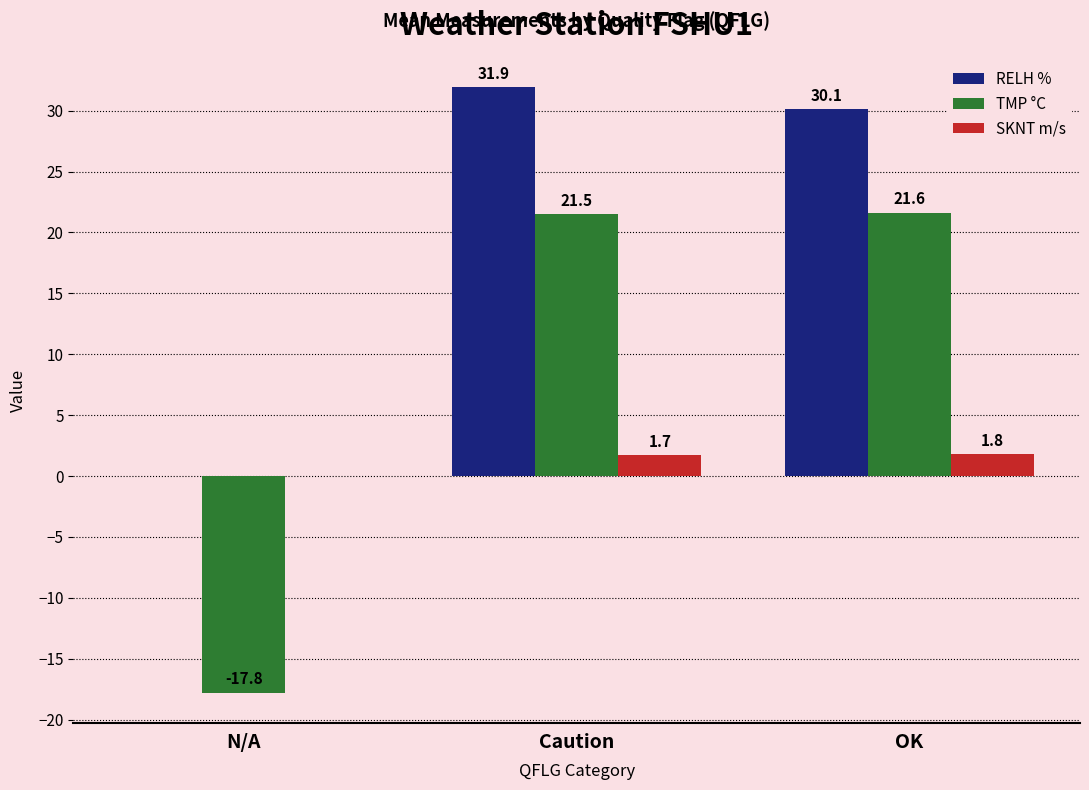

What are all the series names shown in the legend?

RELH %, TMP °C, SKNT m/s